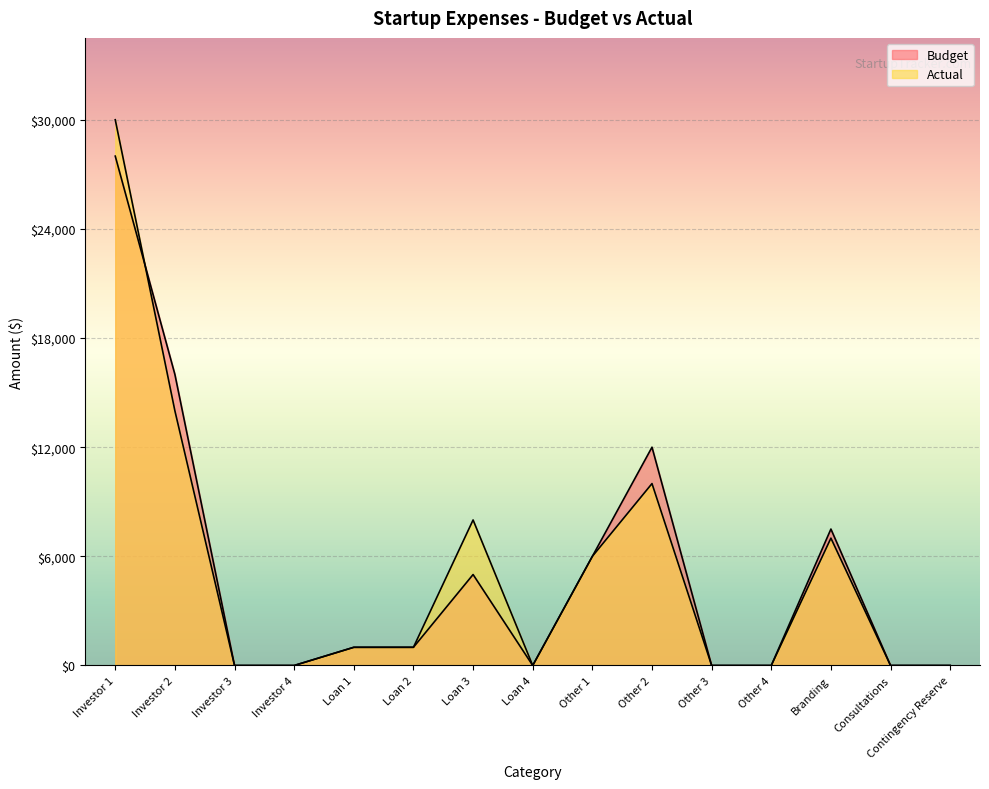

At which category does Actual reach its first local valley?

Loan 4